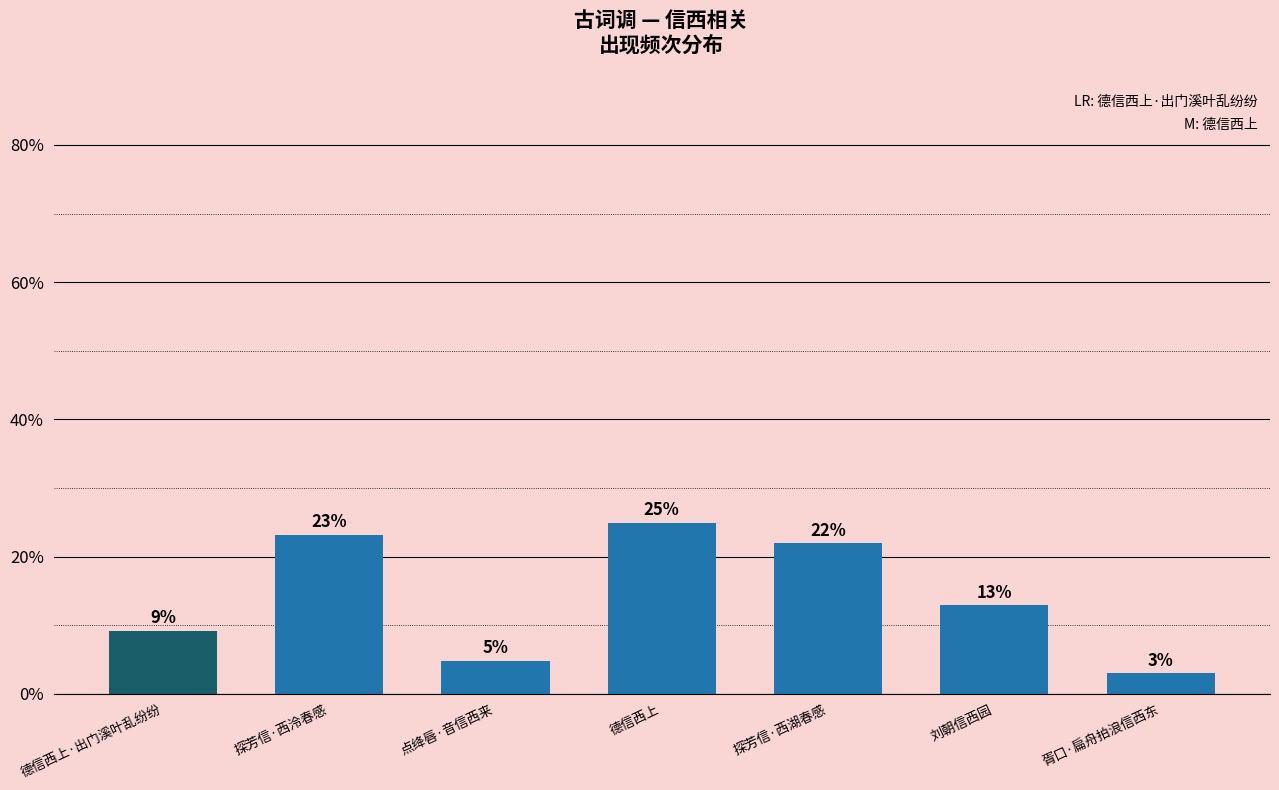

Reading right to left, list all the values displayed in this chart.

胥口·扁舟拍浪信西东=3.0	刘朝信西园=12.9	探芳信·西湖春感=21.9	德信西上=25.0	点绛唇·音信西来=4.8	探芳信·西泠春感=23.2	德信西上·出门溪叶乱纷纷=9.2